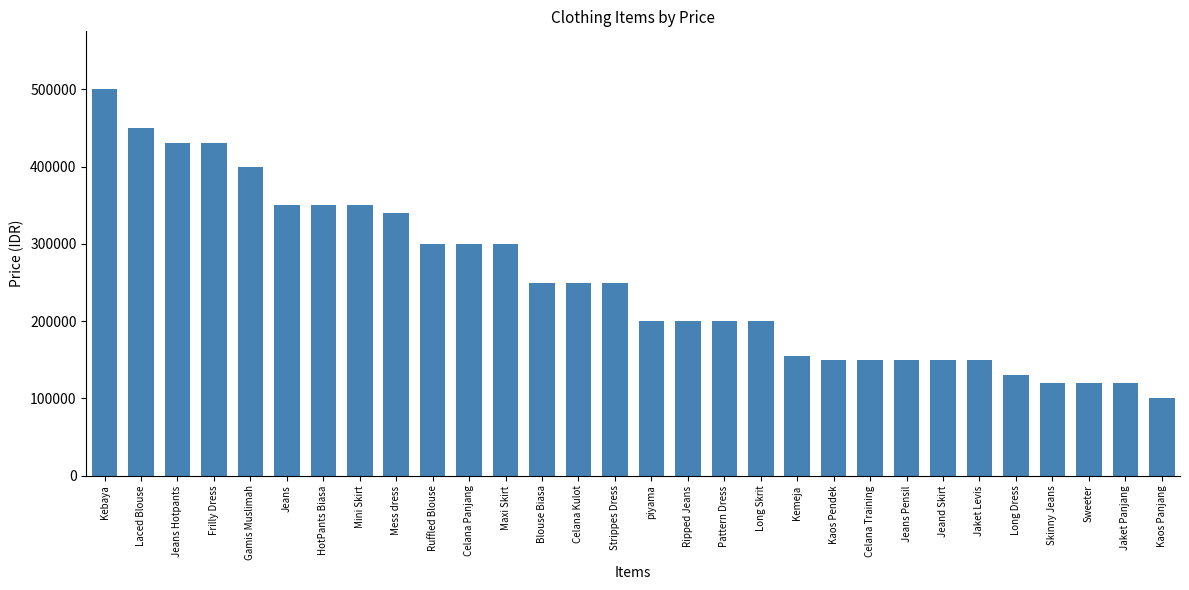

Does the chart contain stacked bars?

No